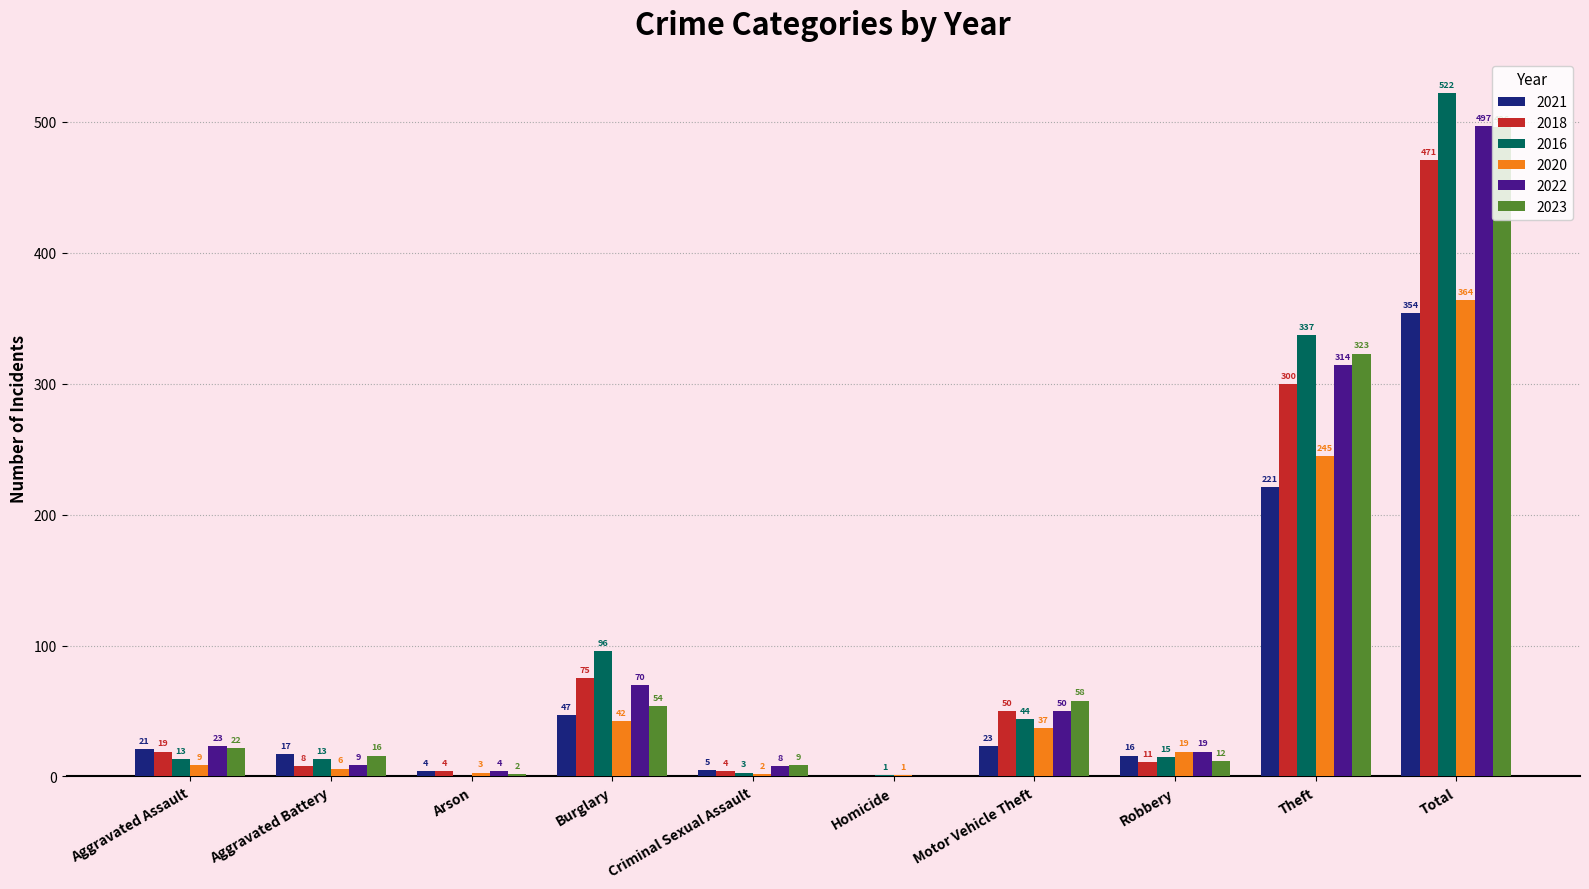

At which label is 2016 closest to 261?

Theft